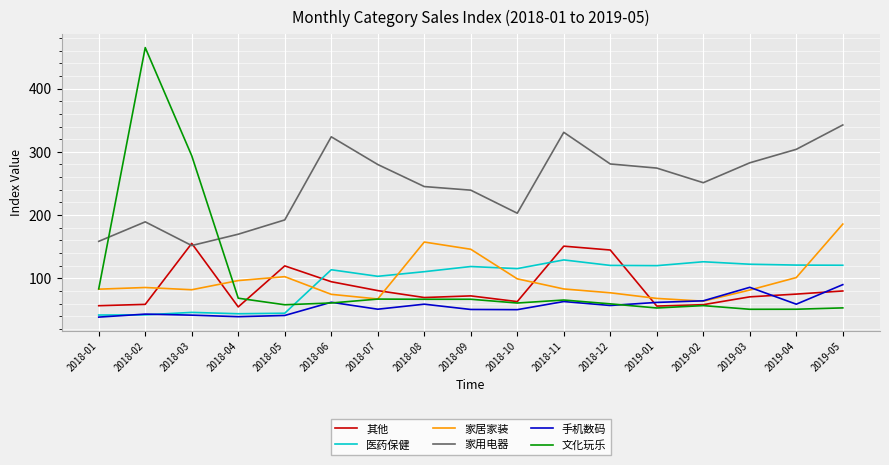

The 医药保健 series shows 164.1 at 2019-02. True or false?

False